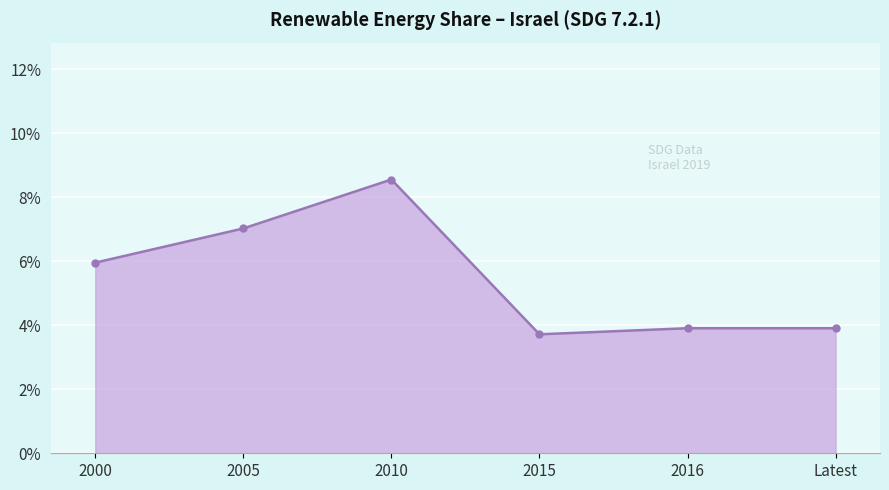

What is the smallest value displayed?

3.7